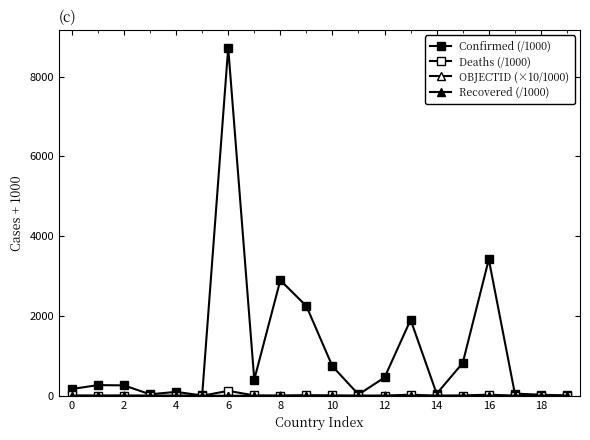

How many data points in Deaths (/1000) are above 4?

10